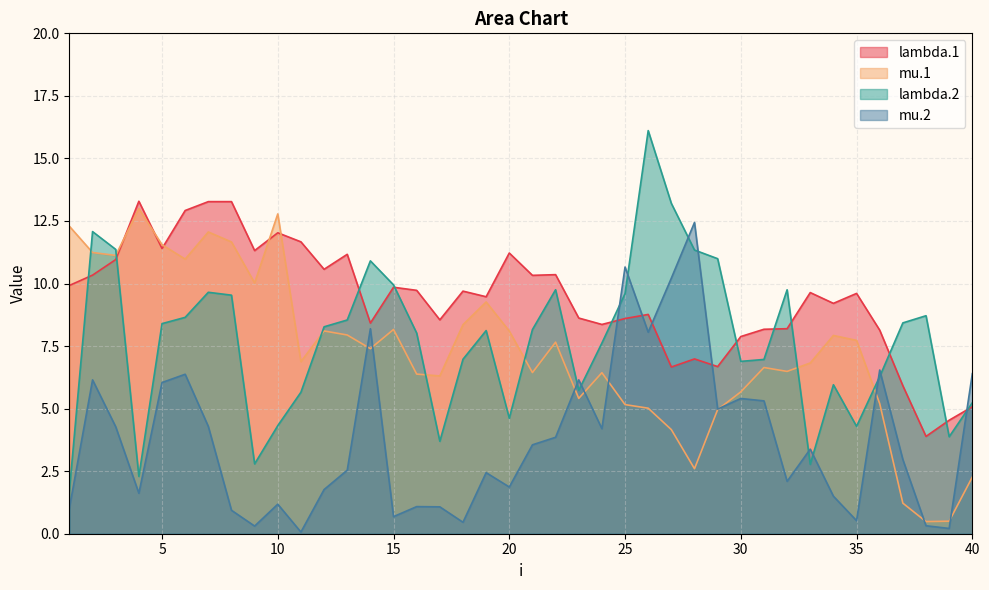

What is the difference between the highest and lowest values at 4?

11.7